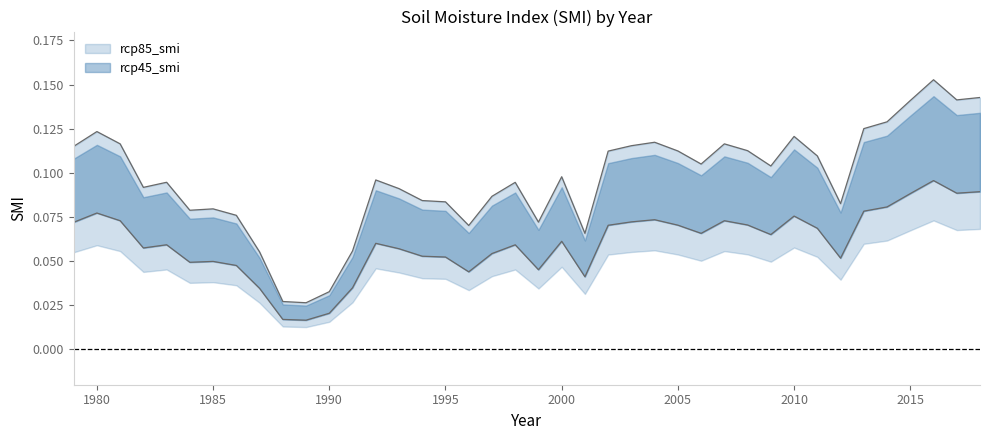

Reading left to right, transcribe all the data shown in this chart.

rcp45_smi: 1979=0.1	1980=0.1	1981=0.1	1982=0.1	1983=0.1	1984=0.1	1985=0.1	1986=0.1	1987=0.1	1988=0.0	1989=0.0	1990=0.0	1991=0.1	1992=0.1	1993=0.1	1994=0.1	1995=0.1	1996=0.1	1997=0.1	1998=0.1	1999=0.1	2000=0.1	2001=0.1	2002=0.1	2003=0.1	2004=0.1	2005=0.1	2006=0.1	2007=0.1	2008=0.1	2009=0.1	2010=0.1	2011=0.1	2012=0.1	2013=0.1	2014=0.1	2015=0.1	2016=0.2	2017=0.1	2018=0.1
rcp85_smi: 1979=0.1	1980=0.1	1981=0.1	1982=0.1	1983=0.1	1984=0.0	1985=0.0	1986=0.0	1987=0.0	1988=0.0	1989=0.0	1990=0.0	1991=0.0	1992=0.1	1993=0.1	1994=0.1	1995=0.1	1996=0.0	1997=0.1	1998=0.1	1999=0.0	2000=0.1	2001=0.0	2002=0.1	2003=0.1	2004=0.1	2005=0.1	2006=0.1	2007=0.1	2008=0.1	2009=0.1	2010=0.1	2011=0.1	2012=0.1	2013=0.1	2014=0.1	2015=0.1	2016=0.1	2017=0.1	2018=0.1